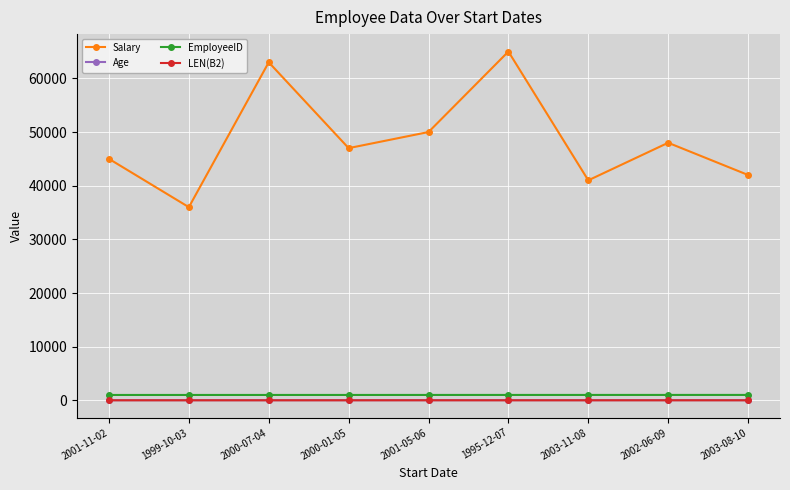

Does the chart have visible grid lines?

Yes